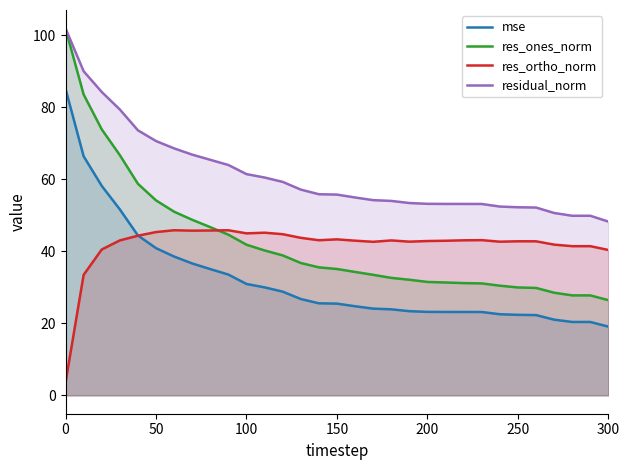

What is the difference between the second highest and second lowest values in the res_ortho_norm series?

12.4